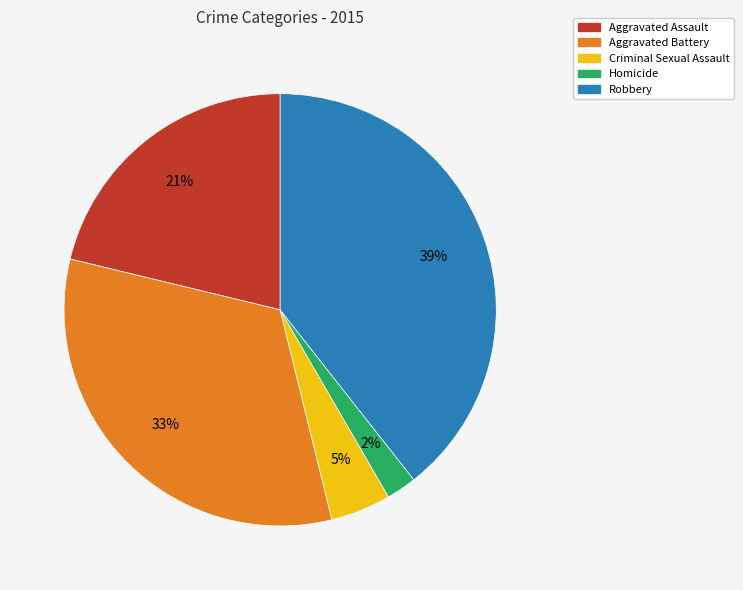

The Homicide slice represents 2% of the pie. True or false?

True